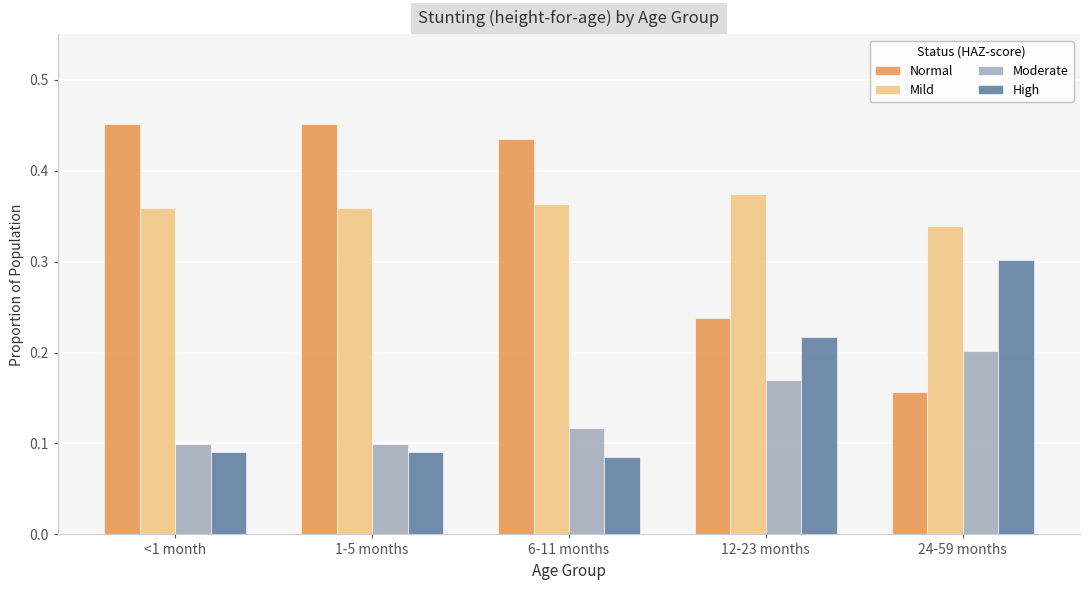

At which label does Normal reach its minimum?

24-59 months